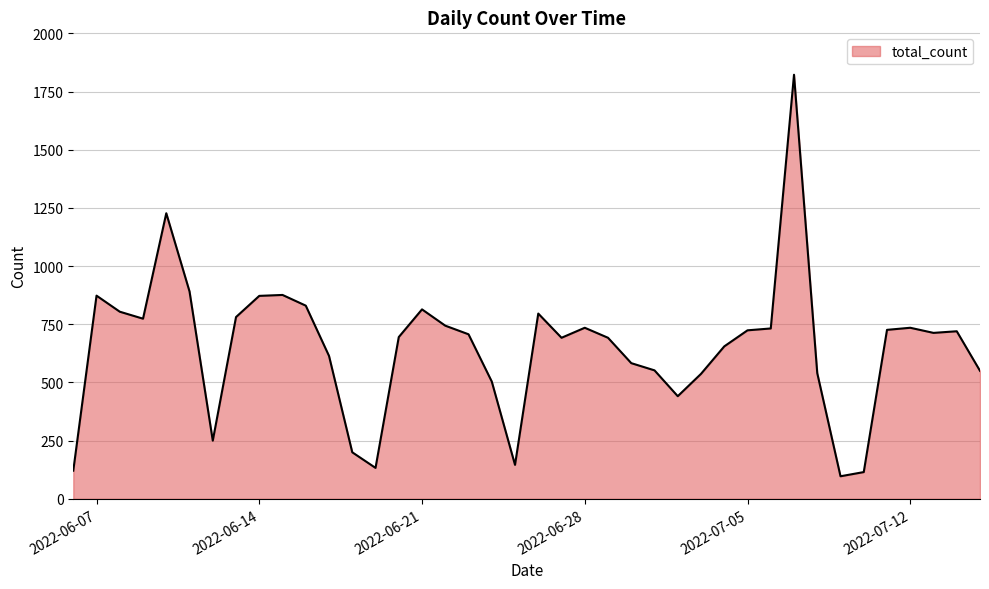

What is the smallest value displayed?

97